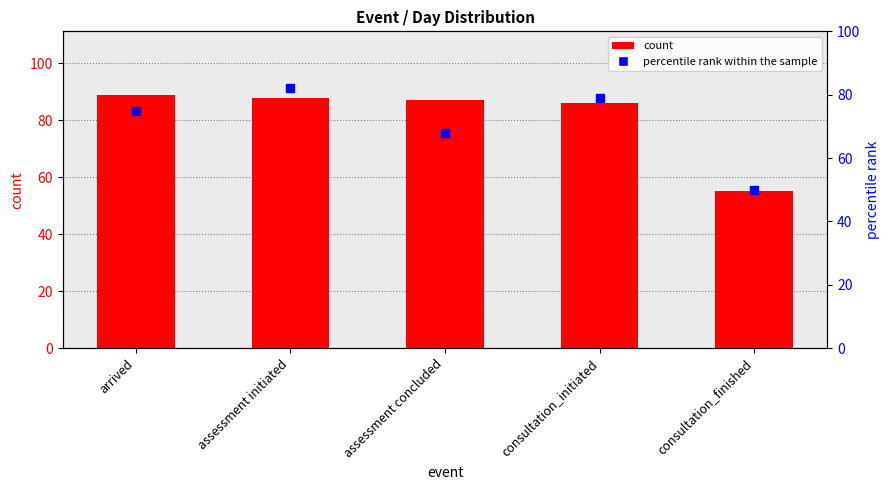

Is the value of percentile rank within the sample at assessment concluded greater than the value of count at assessment concluded?

No